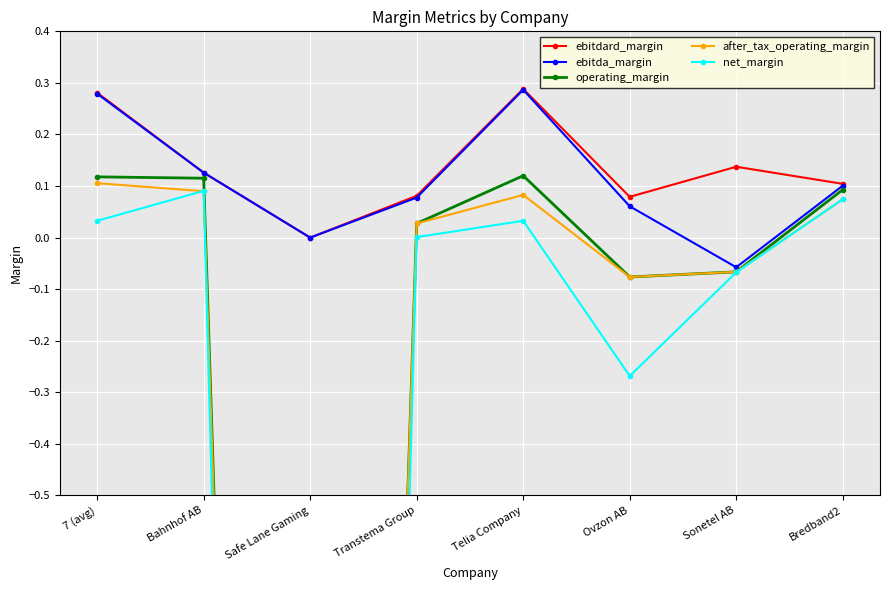

Which series has the largest range (max minus min)?

net_margin